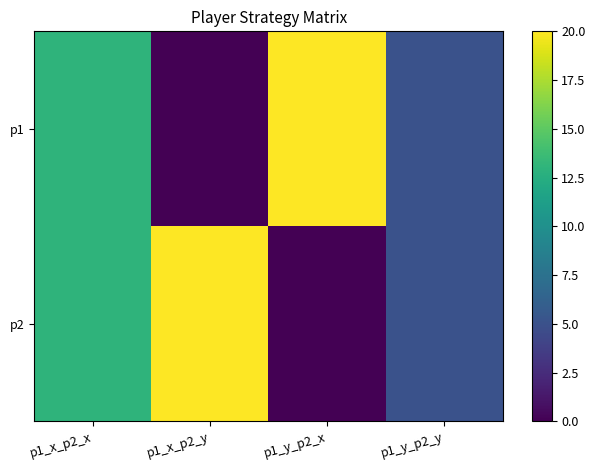

Reading left to right, what are all the values shown in this chart?

p1: p1_x_p2_x=13	p1_x_p2_y=0	p1_y_p2_x=20	p1_y_p2_y=5
p2: p1_x_p2_x=13	p1_x_p2_y=20	p1_y_p2_x=0	p1_y_p2_y=5